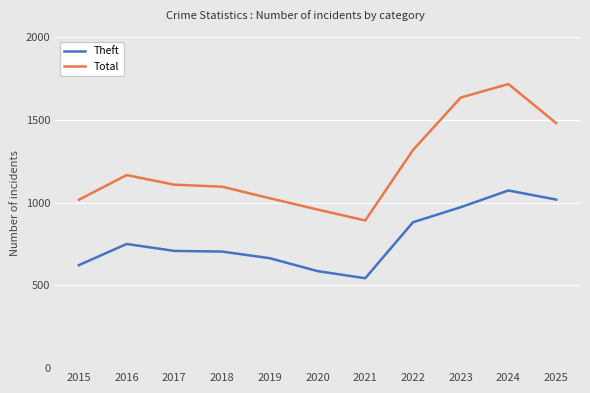

Which series has the largest total across all categories?

Total